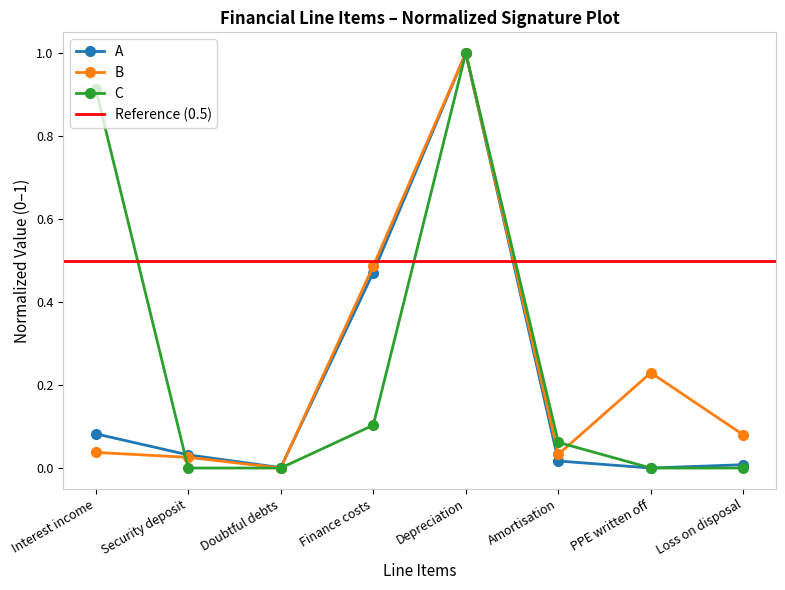

What is the difference between the C values at Finance costs and Depreciation?

0.9